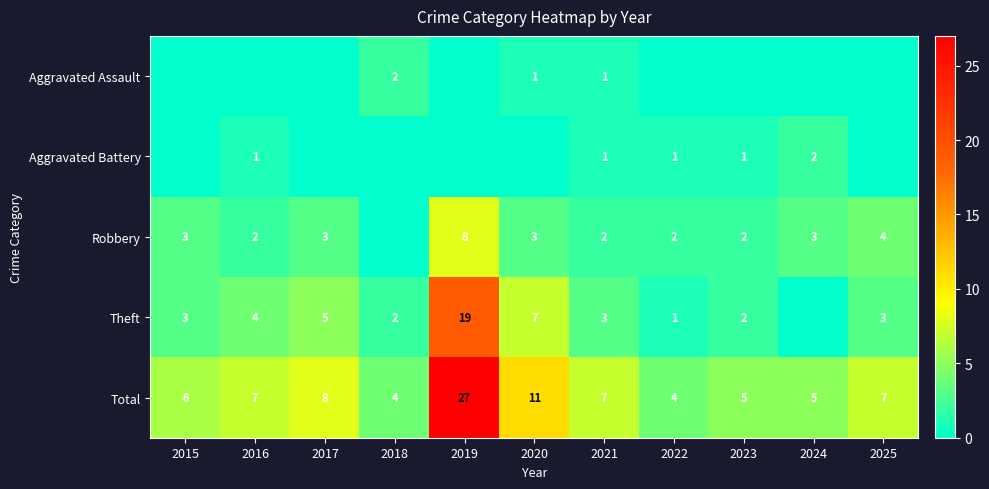

What is the approximate value of Total at 2022?

4